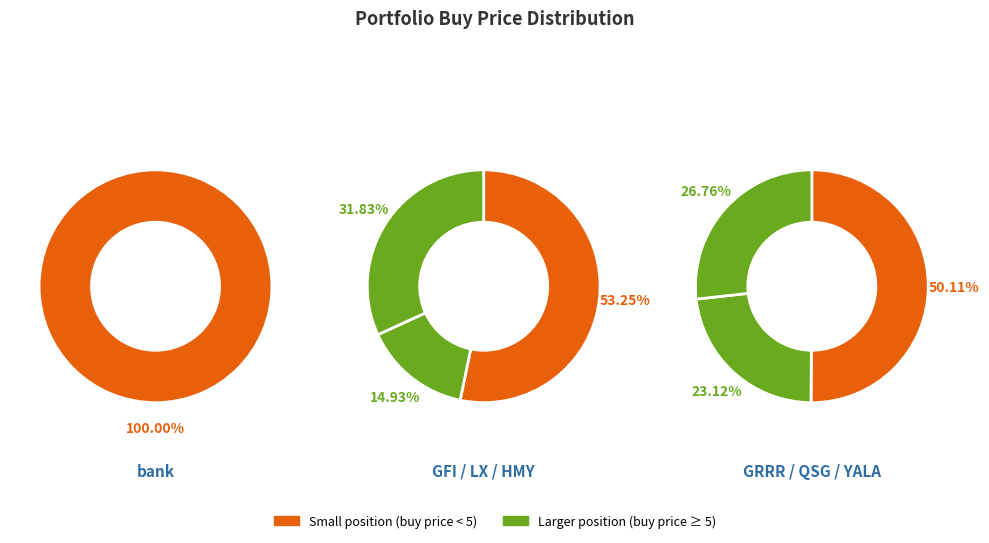

What is the change in value from GFI to HMY?

-9.0